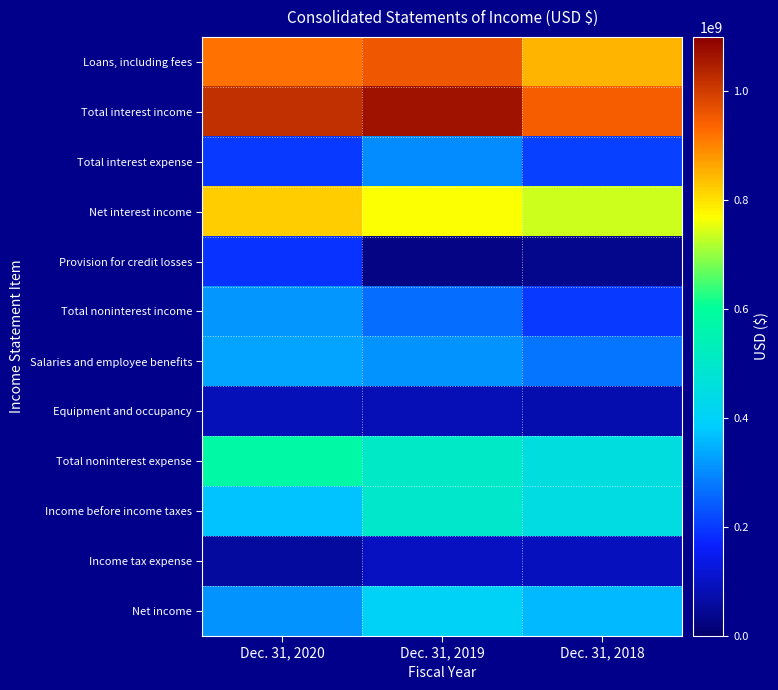

Reading left to right, extract all data points from this chart.

Loans, including fees: Dec. 31, 2020=919744000	Dec. 31, 2019=955388000	Dec. 31, 2018=850472000
Total interest income: Dec. 31, 2020=1021042000	Dec. 31, 2019=1067936000	Dec. 31, 2018=946717000
Total interest expense: Dec. 31, 2020=199254000	Dec. 31, 2019=301794000	Dec. 31, 2018=210375000
Net interest income: Dec. 31, 2020=821788000	Dec. 31, 2019=766142000	Dec. 31, 2018=736342000
Provision for credit losses: Dec. 31, 2020=191734000	Dec. 31, 2019=27283000	Dec. 31, 2018=34377000
Total noninterest income: Dec. 31, 2020=317840000	Dec. 31, 2019=263826000	Dec. 31, 2018=200850000
Salaries and employee benefits: Dec. 31, 2020=334483000	Dec. 31, 2019=313359000	Dec. 31, 2018=271673000
Equipment and occupancy: Dec. 31, 2020=88475000	Dec. 31, 2019=84582000	Dec. 31, 2018=74276000
Total noninterest expense: Dec. 31, 2020=576536000	Dec. 31, 2019=505148000	Dec. 31, 2018=452867000
Income before income taxes: Dec. 31, 2020=371358000	Dec. 31, 2019=497537000	Dec. 31, 2018=449948000
Income tax expense: Dec. 31, 2020=59037000	Dec. 31, 2019=96656000	Dec. 31, 2018=90508000
Net income: Dec. 31, 2020=312321000	Dec. 31, 2019=400881000	Dec. 31, 2018=359440000